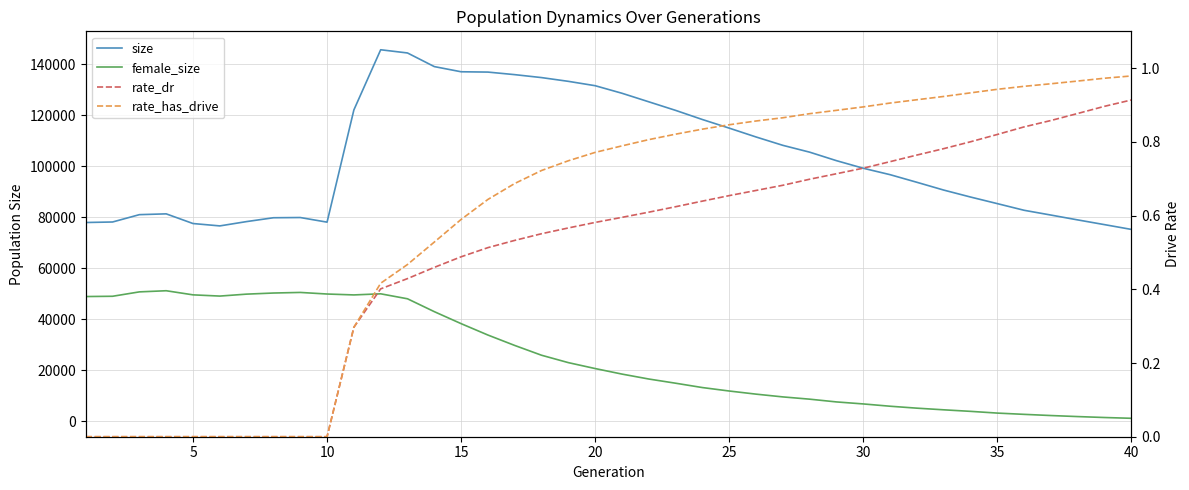

Reading right to left, list all the values displayed in this chart.

size: 75181.0	77052.0	78908.0	80811.0	82685.0	85299.0	87889.0	90618.0	93672.0	96661.0	99179.0	102155.0	105491.0	108170.0	111454.0	114920.0	118298.0	121888.0	125248.0	128602.0	131567.0	133279.0	134749.0	135905.0	136910.0	137034.0	139065.0	144410.0	145669.0	122053.0	78030.0	79844.0	79757.0	78254.0	76556.0	77486.0	81283.0	80972.0	78092.0	77890.0
female_size: 1070.0	1376.0	1744.0	2151.0	2616.0	3114.0	3794.0	4399.0	5045.0	5806.0	6705.0	7493.0	8575.0	9463.0	10549.0	11775.0	13129.0	14837.0	16481.0	18415.0	20588.0	22910.0	25812.0	29651.0	33735.0	38207.0	42912.0	47961.0	49911.0	49477.0	49832.0	50452.0	50220.0	49788.0	49024.0	49505.0	51118.0	50672.0	48949.0	48840.0
rate_dr: 0.9	0.9	0.9	0.9	0.8	0.8	0.8	0.8	0.8	0.7	0.7	0.7	0.7	0.7	0.7	0.7	0.6	0.6	0.6	0.6	0.6	0.6	0.6	0.5	0.5	0.5	0.5	0.4	0.4	0.3	0.0	0.0	0.0	0.0	0.0	0.0	0.0	0.0	0.0	0.0
rate_has_drive: 1.0	1.0	1.0	1.0	1.0	0.9	0.9	0.9	0.9	0.9	0.9	0.9	0.9	0.9	0.9	0.8	0.8	0.8	0.8	0.8	0.8	0.7	0.7	0.7	0.6	0.6	0.5	0.5	0.4	0.3	0.0	0.0	0.0	0.0	0.0	0.0	0.0	0.0	0.0	0.0